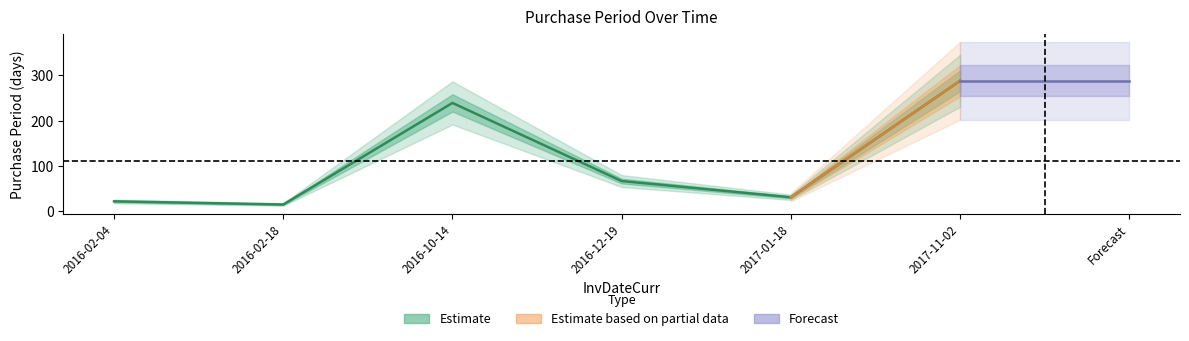

Where is the data nearest to the value 151?

2016-12-19